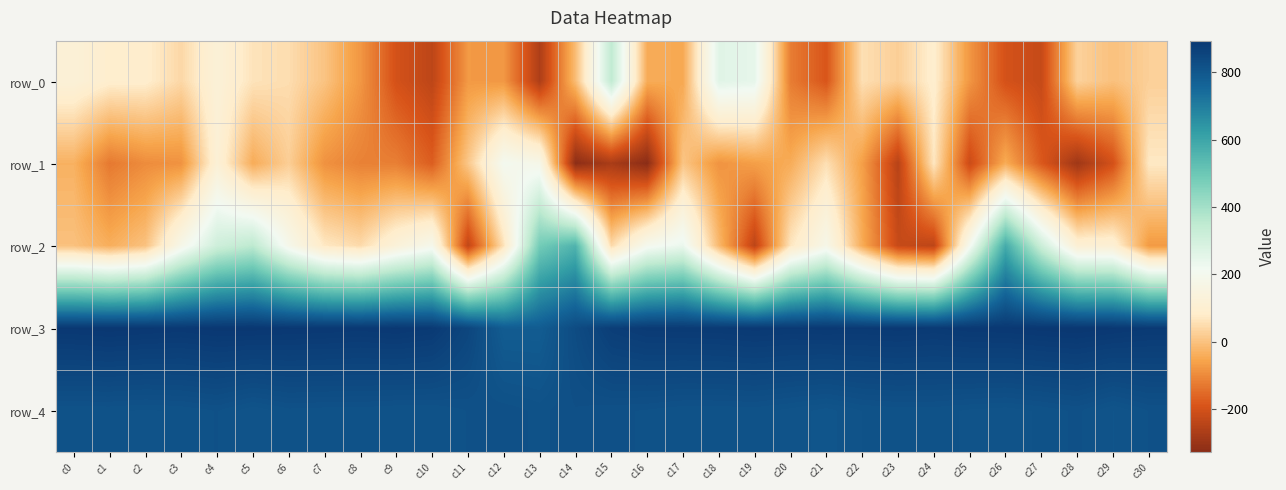

Reading right to left, list all the values displayed in this chart.

row_0: c30=26	c29=-3	c28=30	c27=-223	c26=-198	c25=-80	c24=91	c23=24	c22=55	c21=-188	c20=-122	c19=247	c18=262	c17=-48	c16=-41	c15=344	c14=-11	c13=-266	c12=-77	c11=-74	c10=-238	c9=-199	c8=-79	c7=2	c6=51	c5=62	c4=122	c3=41	c2=87	c1=89	c0=121
row_1: c30=73	c29=-200	c28=-291	c27=-182	c26=-42	c25=-216	c24=69	c23=-247	c22=-64	c21=55	c20=-41	c19=-65	c18=-84	c17=6	c16=-327	c15=-273	c14=-324	c13=180	c12=204	c11=10	c10=-173	c9=-118	c8=-114	c7=-87	c6=23	c5=-42	c4=116	c3=-86	c2=-96	c1=-128	c0=-32
row_2: c30=-73	c29=110	c28=112	c27=318	c26=582	c25=202	c24=-239	c23=-221	c22=-43	c21=178	c20=68	c19=-240	c18=-19	c17=236	c16=198	c15=45	c14=558	c13=485	c12=61	c11=-234	c10=189	c9=128	c8=46	c7=72	c6=186	c5=353	c4=312	c3=180	c2=0	c1=-37	c0=-2
row_3: c30=885	c29=890	c28=894	c27=892	c26=889	c25=888	c24=884	c23=887	c22=885	c21=886	c20=885	c19=887	c18=884	c17=883	c16=882	c15=873	c14=833	c13=784	c12=784	c11=850	c10=885	c9=890	c8=887	c7=889	c6=890	c5=892	c4=892	c3=888	c2=890	c1=893	c0=890
row_4: c30=818	c29=808	c28=819	c27=814	c26=810	c25=812	c24=815	c23=815	c22=813	c21=806	c20=811	c19=815	c18=814	c17=814	c16=817	c15=819	c14=822	c13=816	c12=821	c11=818	c10=813	c9=813	c8=815	c7=815	c6=816	c5=809	c4=818	c3=814	c2=812	c1=814	c0=814